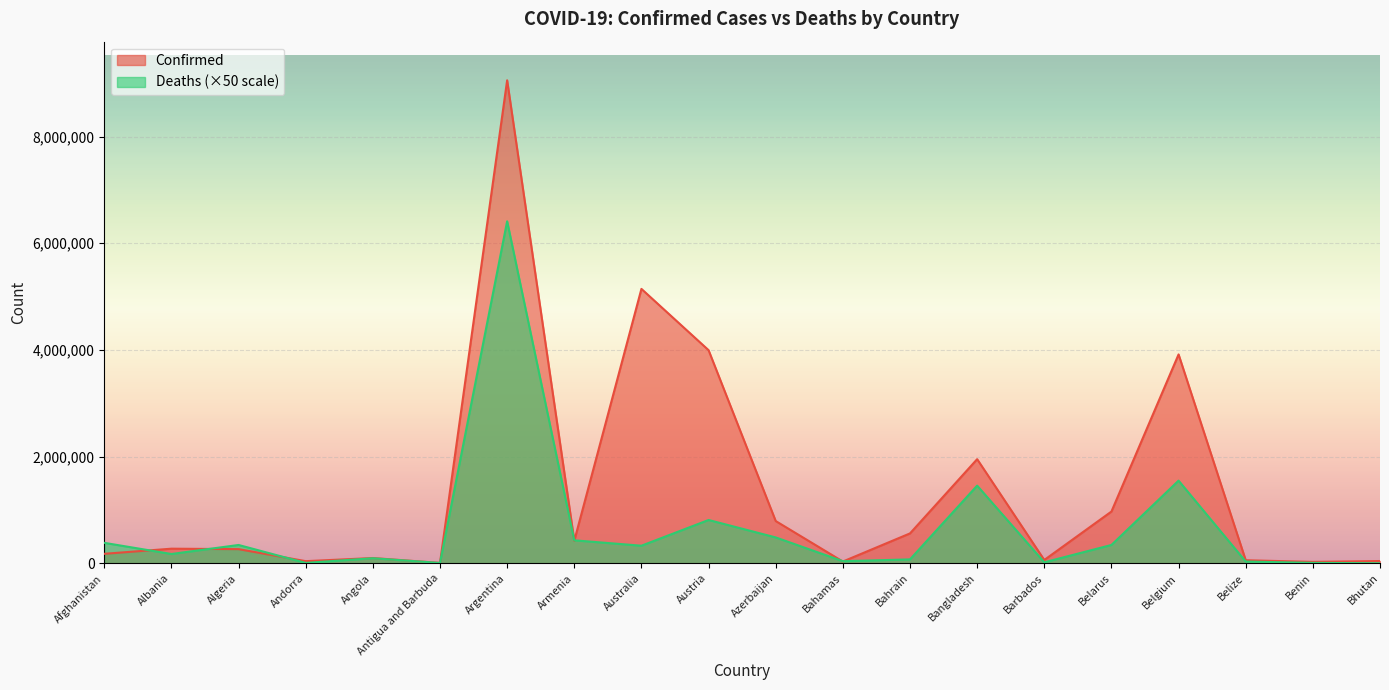

What is the difference between the maximum and minimum values in the Deaths series?

6410950